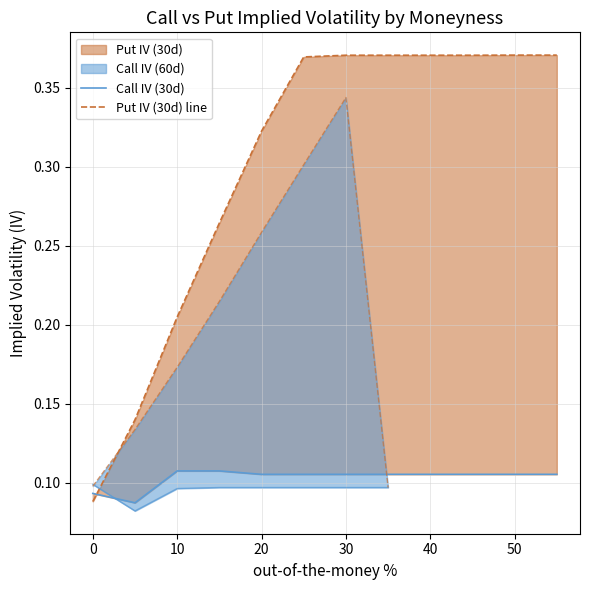

What is the lowest value of the Put IV (30d) line series?

0.1